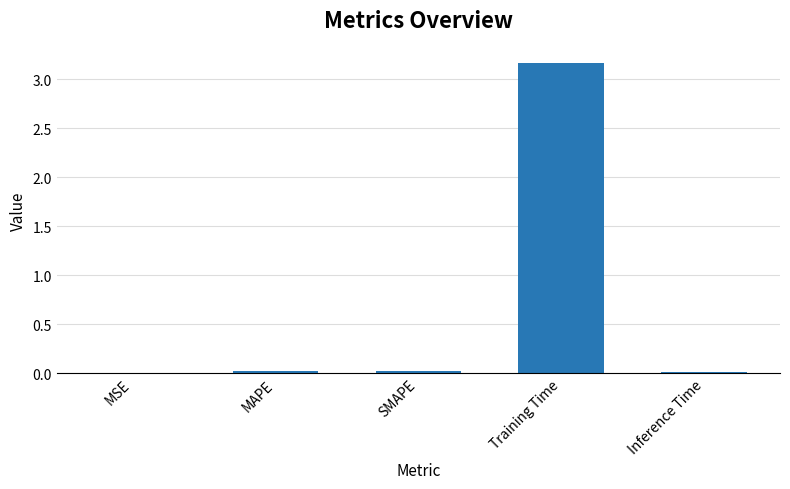

Count the number of data series in this chart.

1